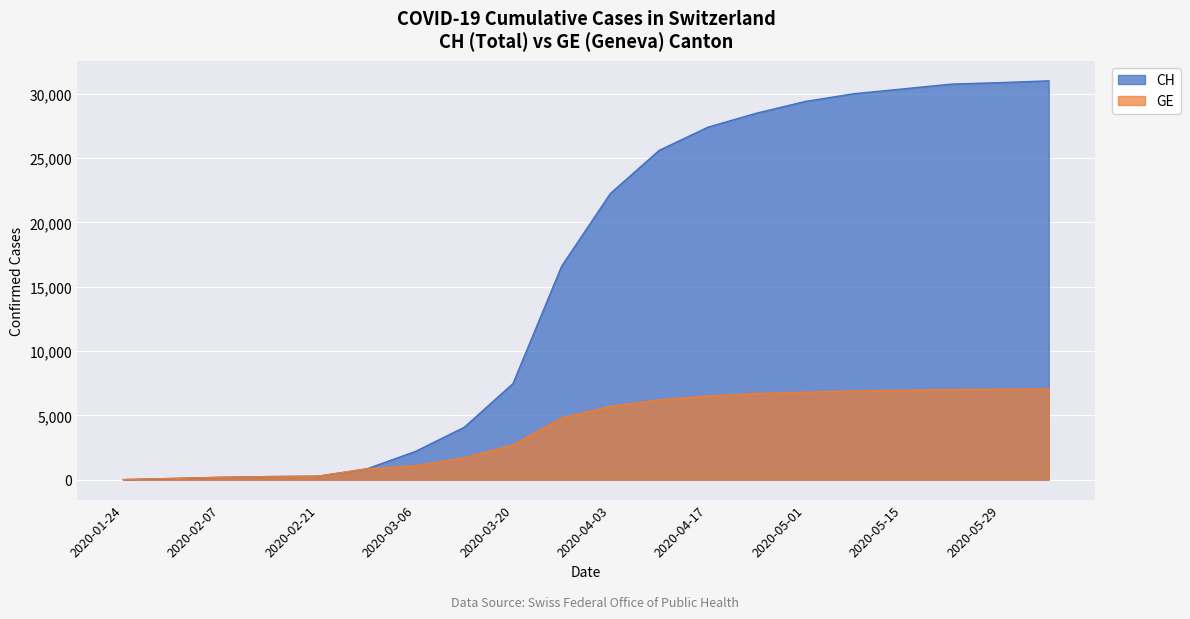

Count the number of categories in the chart.

20